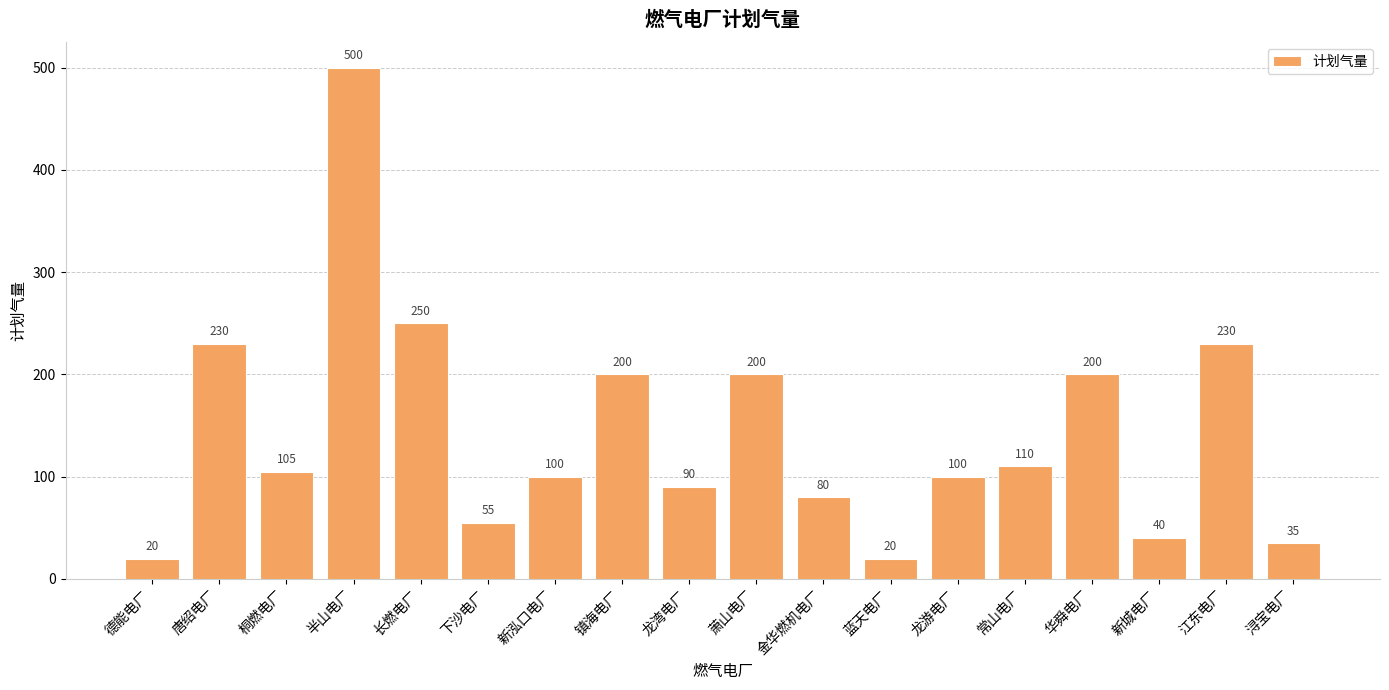

Between 常山电厂 and 萧山电厂, which is larger?

萧山电厂